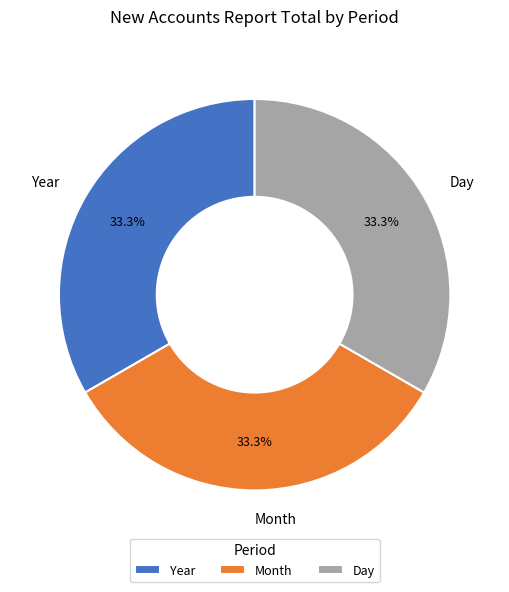

How many slices are in this pie chart?

3